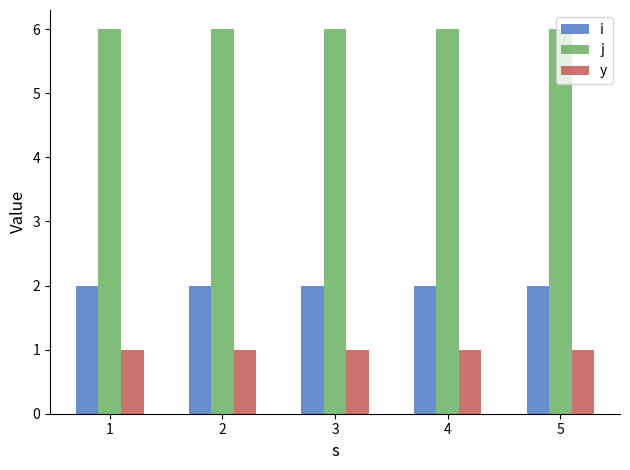

Reading left to right, extract all data points from this chart.

i: 2	2	2	2	2
j: 6	6	6	6	6
y: 1	1	1	1	1